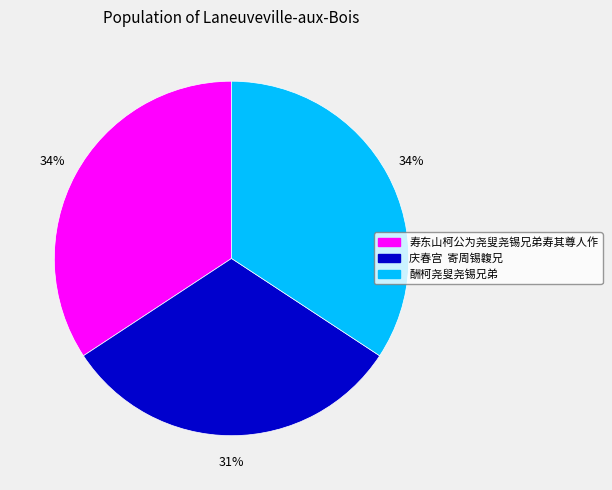

What is the smallest slice in the pie chart?

庆春宫 寄周锡䪖兄